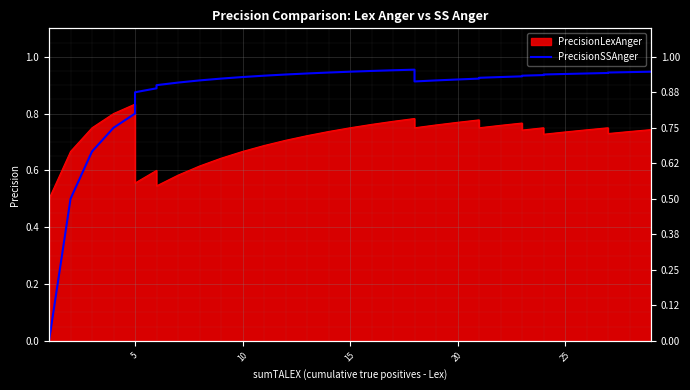

What is the value of the 26th point from the left?

0.8